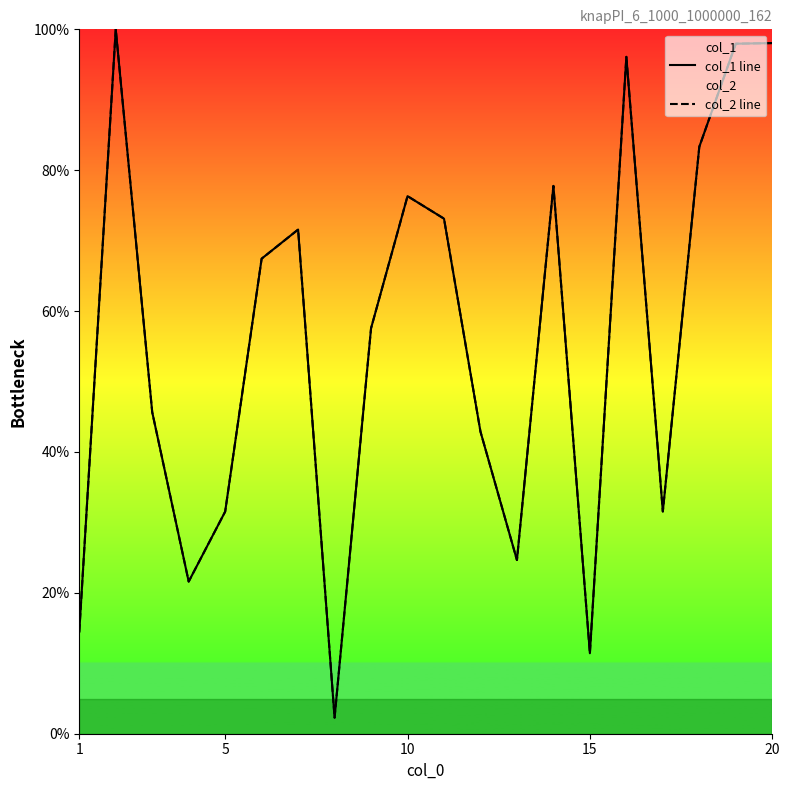

True or false: col_1 line and col_2 line cross at least once.

False